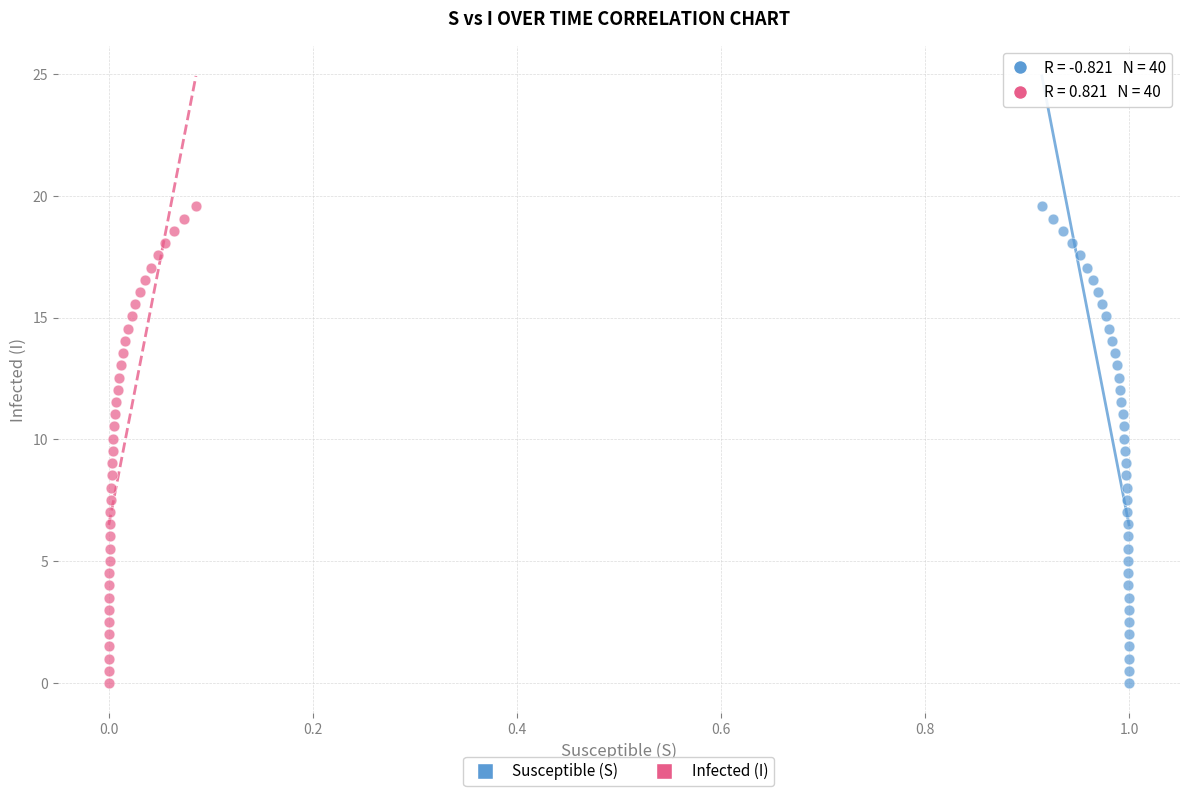

What are all the series names shown in the legend?

Susceptible (S), Infected (I)